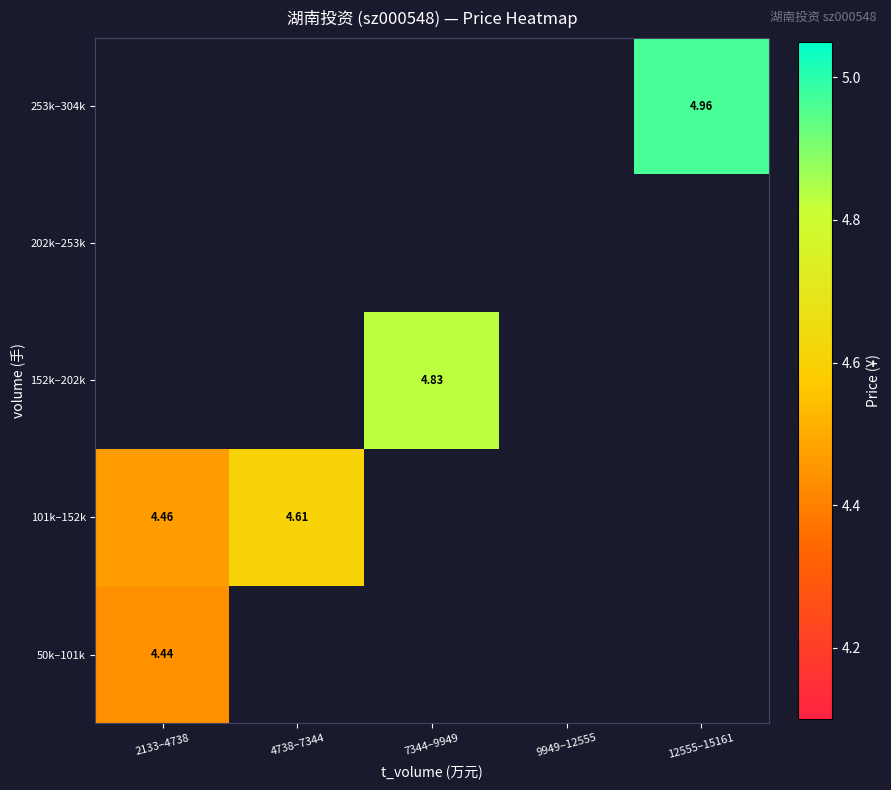

At how many categories does at least one series exceed 4?

4